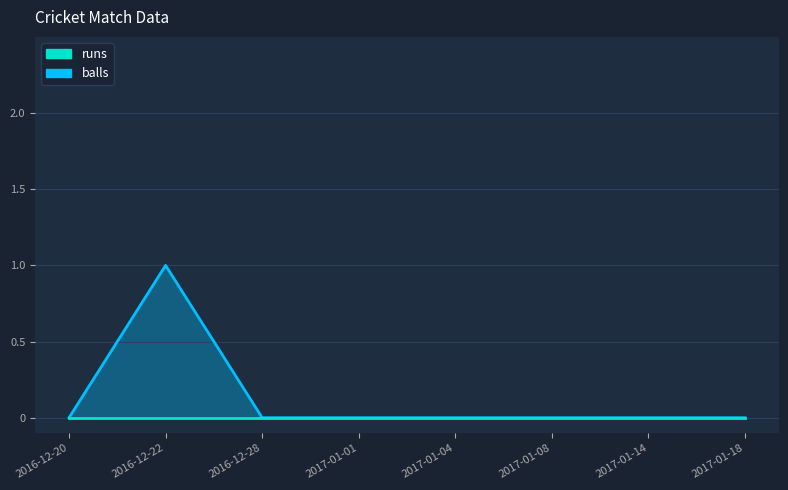

Is it true that the value at 2016-12-20 is 0?

False